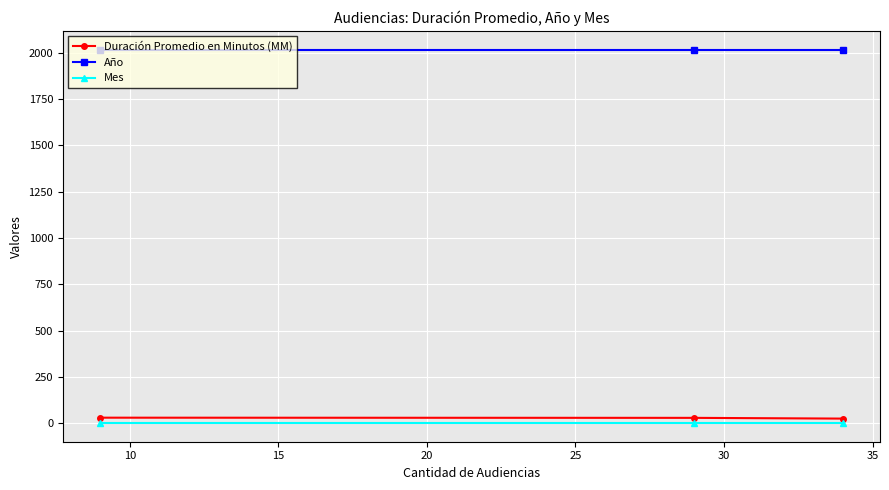

What is the sum of all Duración Promedio en Minutos (MM) values?

84